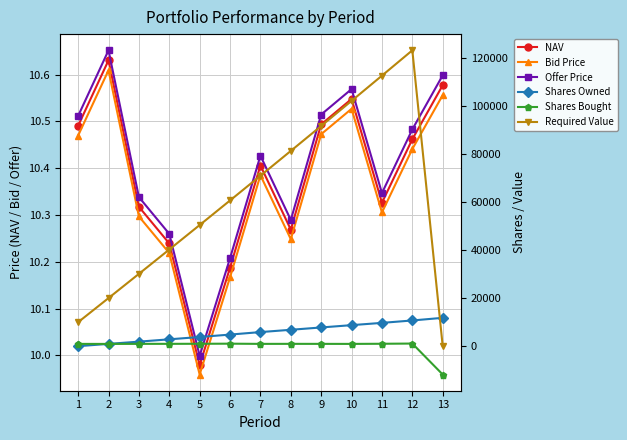

What are all the series names shown in the legend?

NAV, Bid Price, Offer Price, Shares Owned, Shares Bought, Required Value